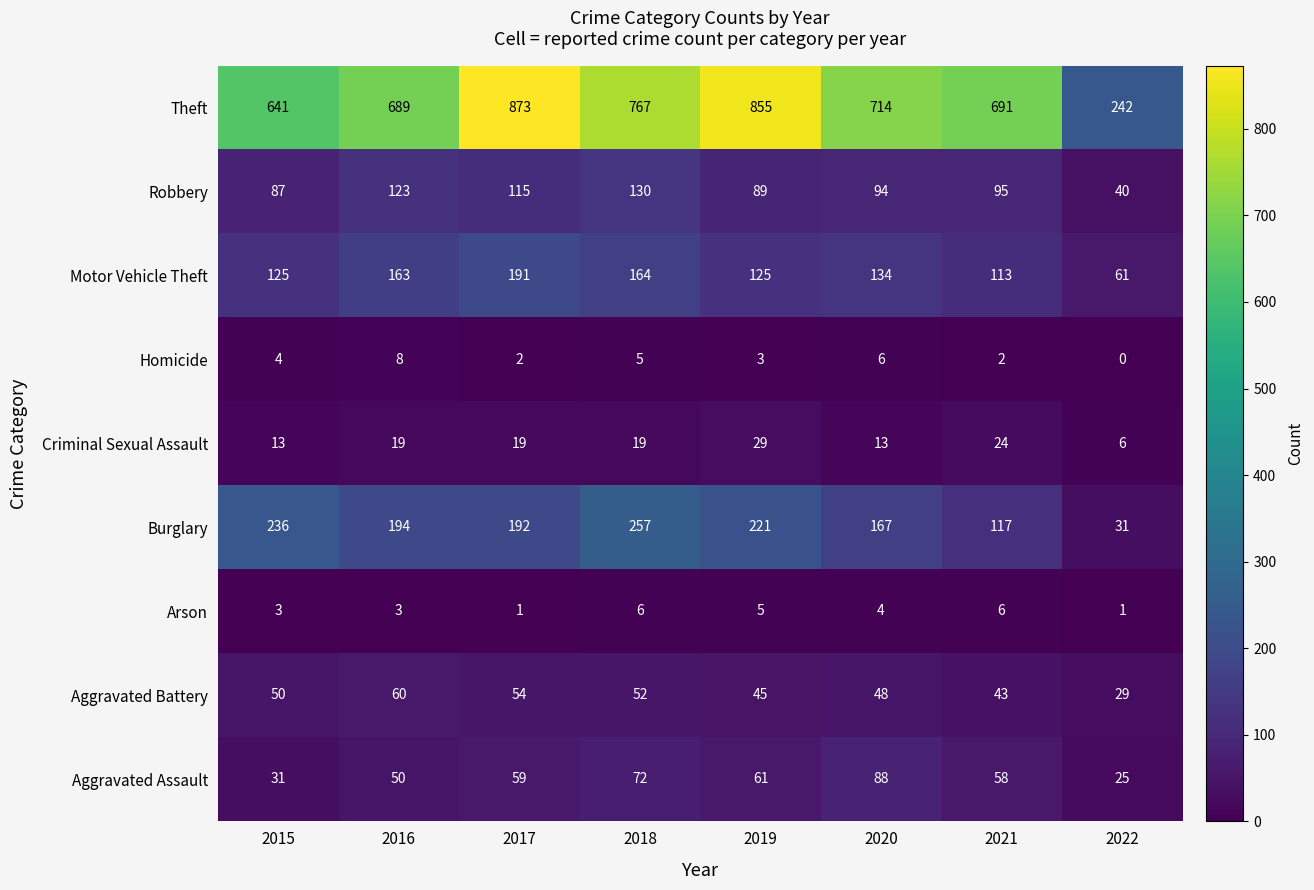

What is the difference between the maximum and second lowest values in the Homicide series?

6